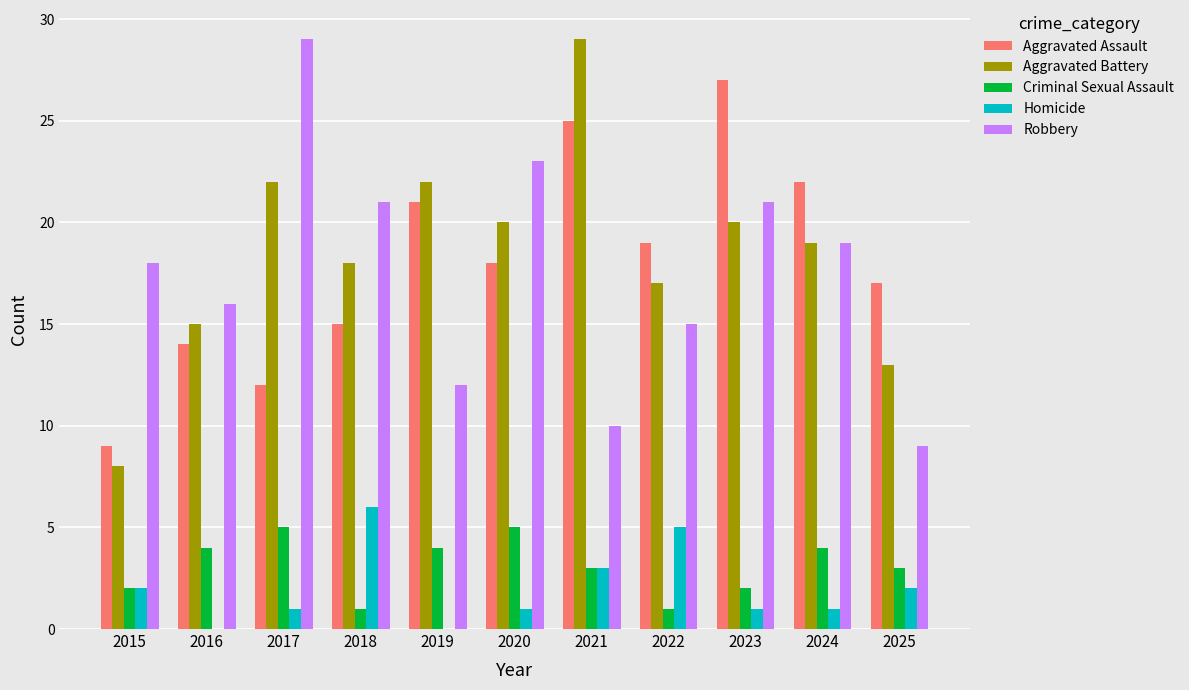

How many categories are shown in the chart?

11